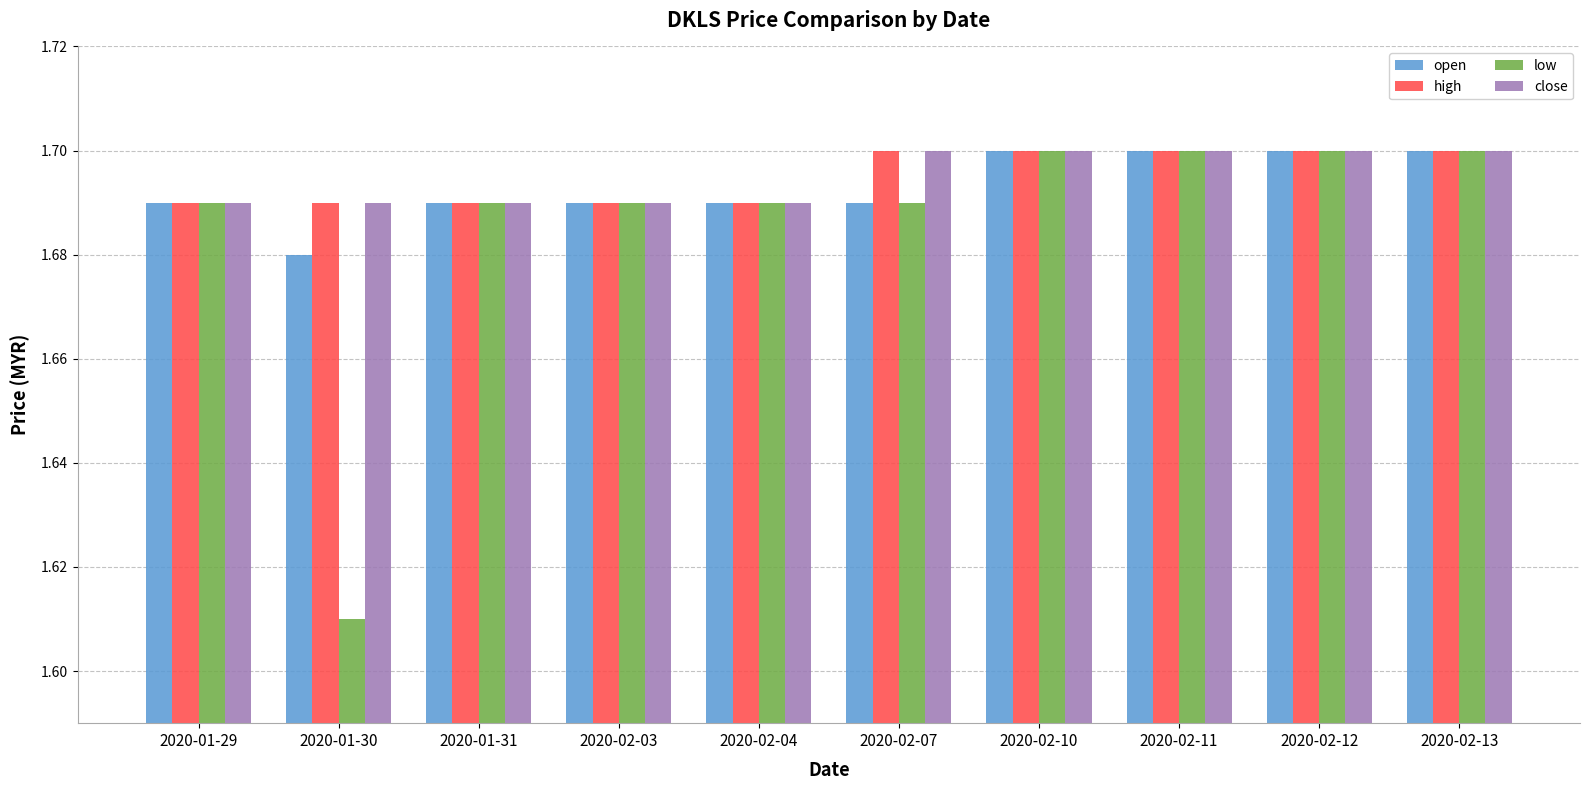

What is the total value across all series at 2020-02-12?

6.8